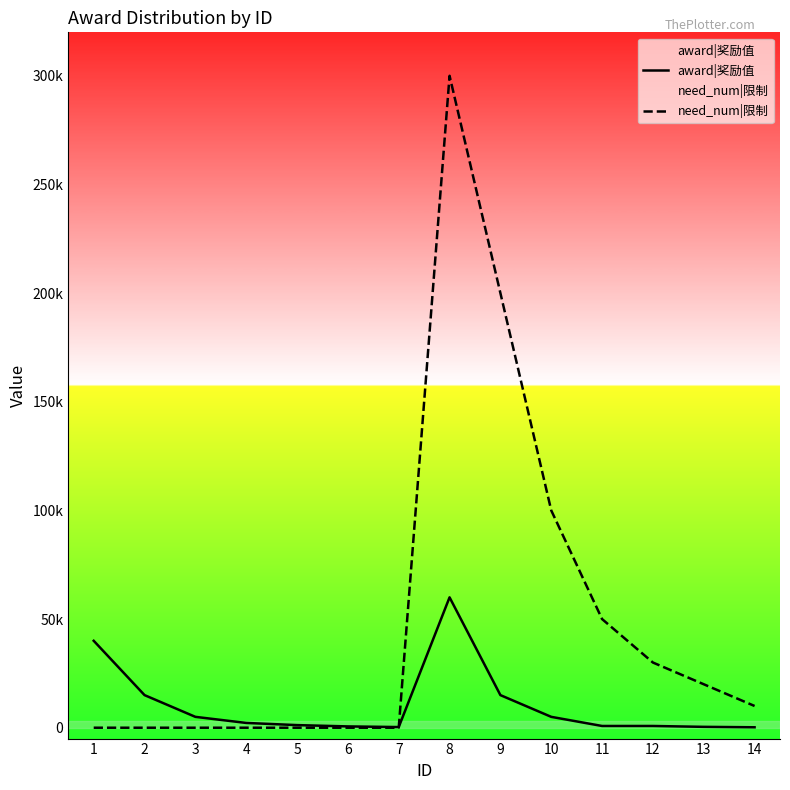

At how many categories does at least one series exceed 211279?

1